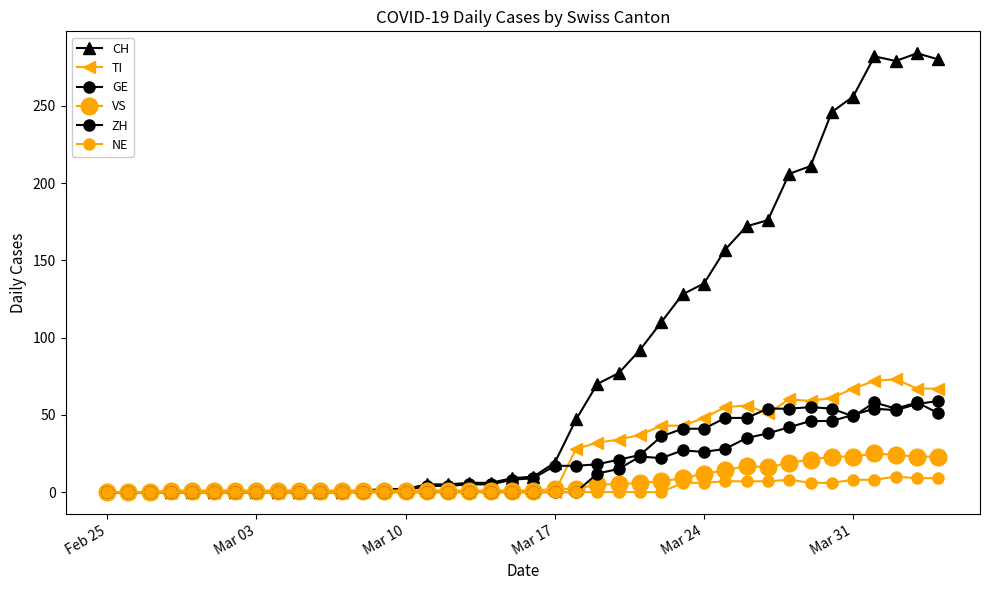

True or false: NE has more than 0 interior local peaks.

True